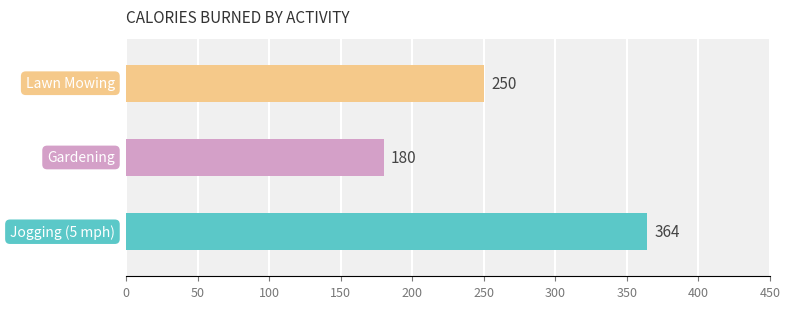

How many values are between 180 and 364?

3